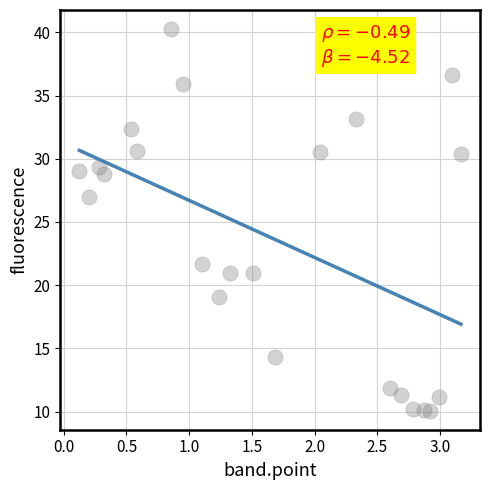

What Y value in the scatter plot is closest to 25?

27.0